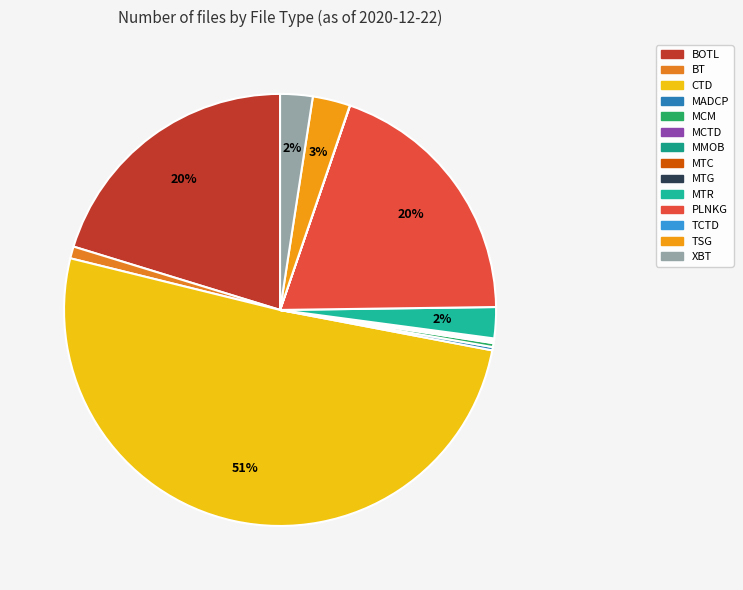

To the nearest percent, what is the difference between the CTD and MTR slice percentages?

49%